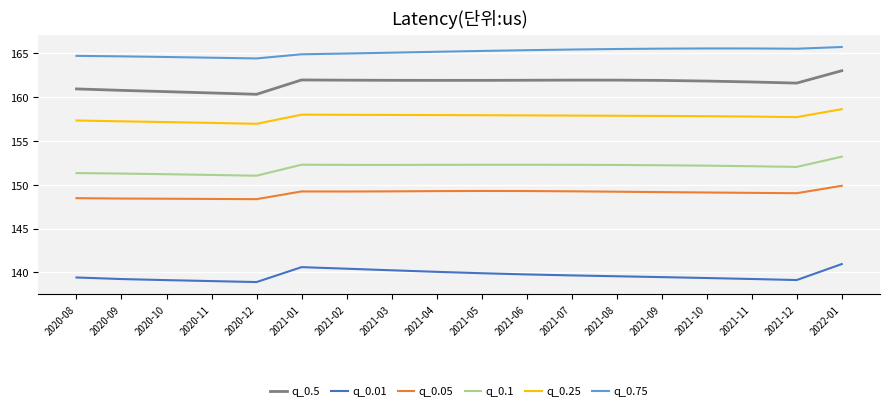

What are all the series names shown in the legend?

q_0.5, q_0.01, q_0.05, q_0.1, q_0.25, q_0.75